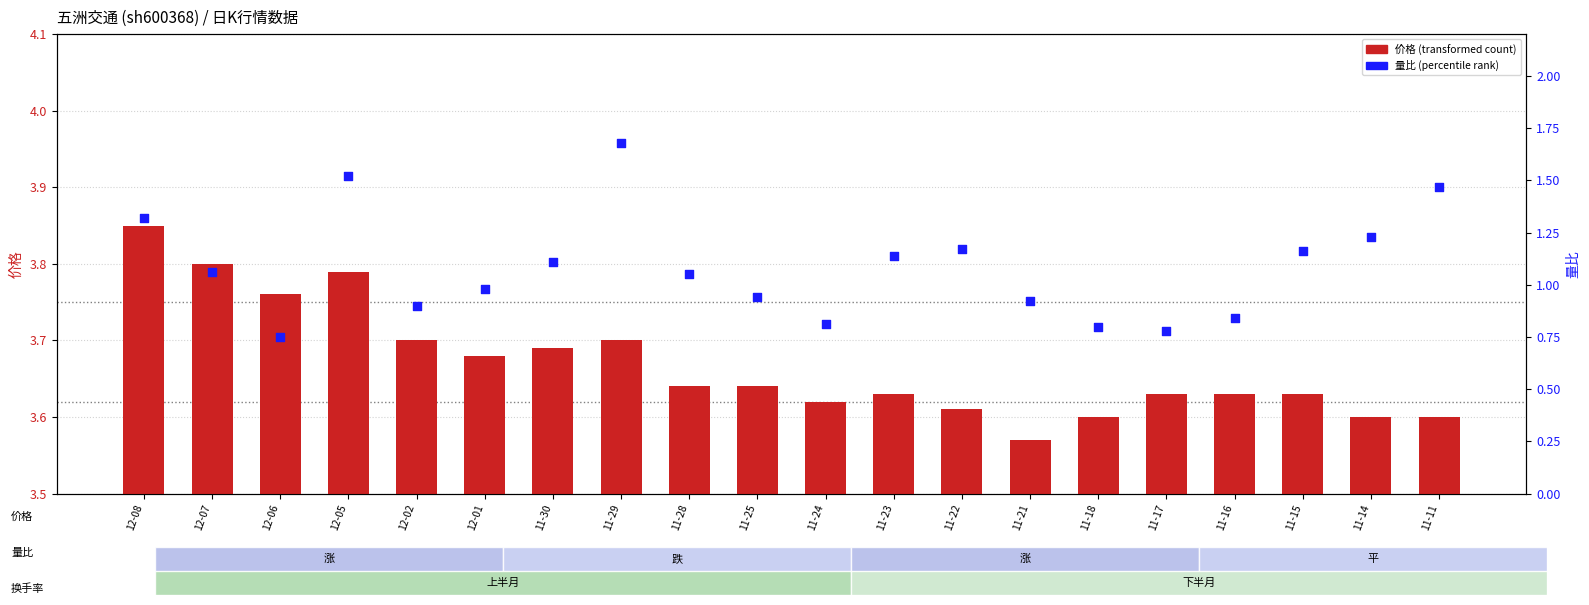

At which category is the sum across all series the highest?

11-29